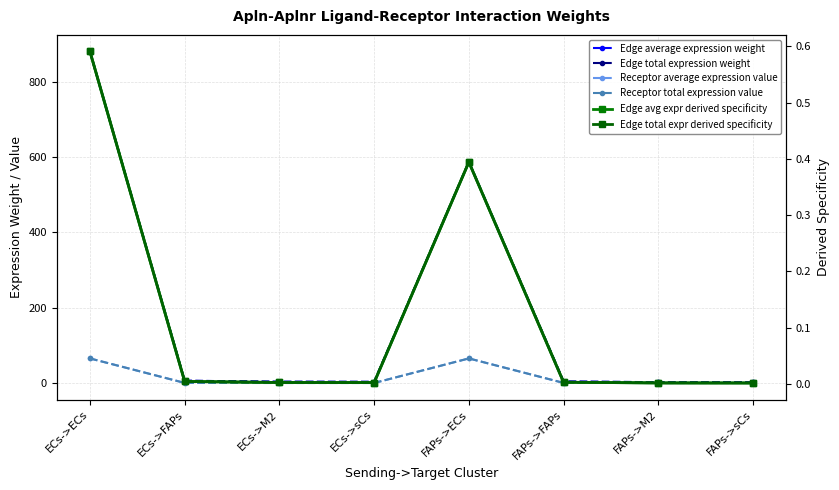

What is the total value across all series at FAPs->M2?

5.3